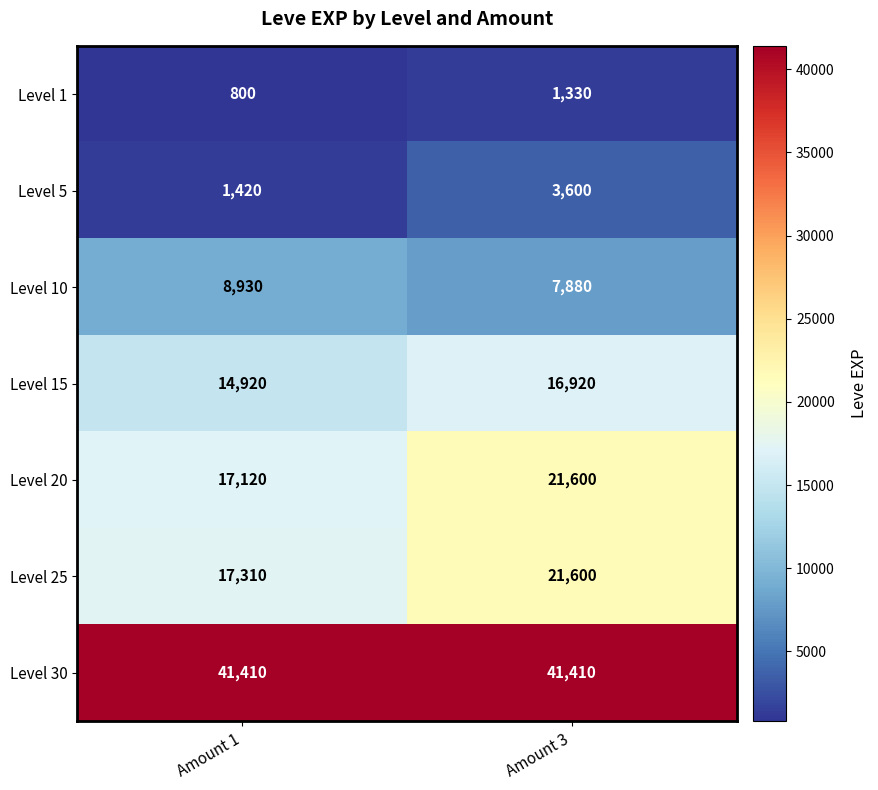

True or false: Level 30 has a value of 9971 at Amount 3.

False